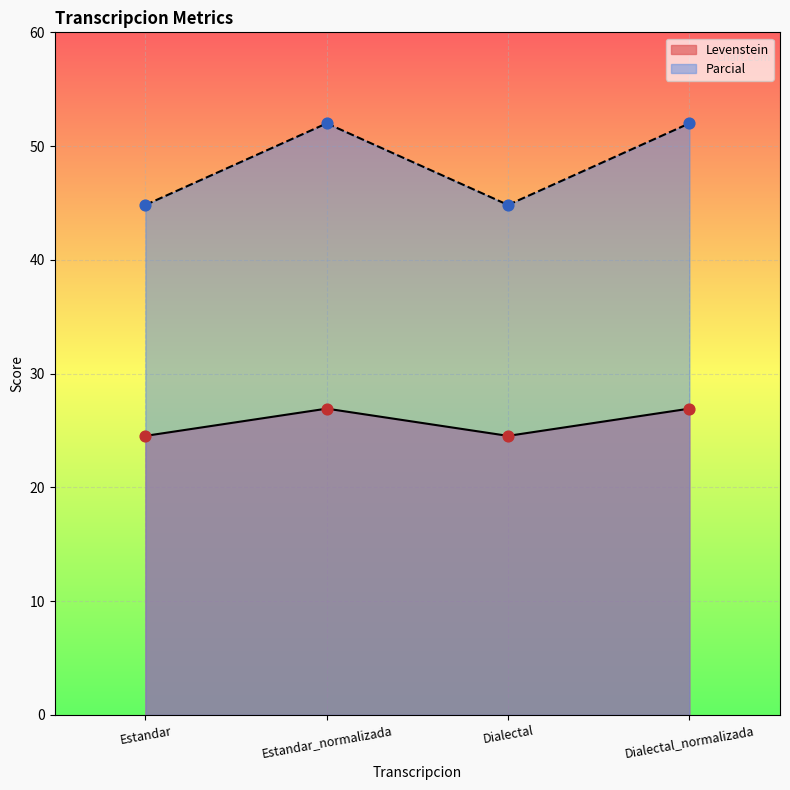

Which series has the largest total across all categories?

Parcial